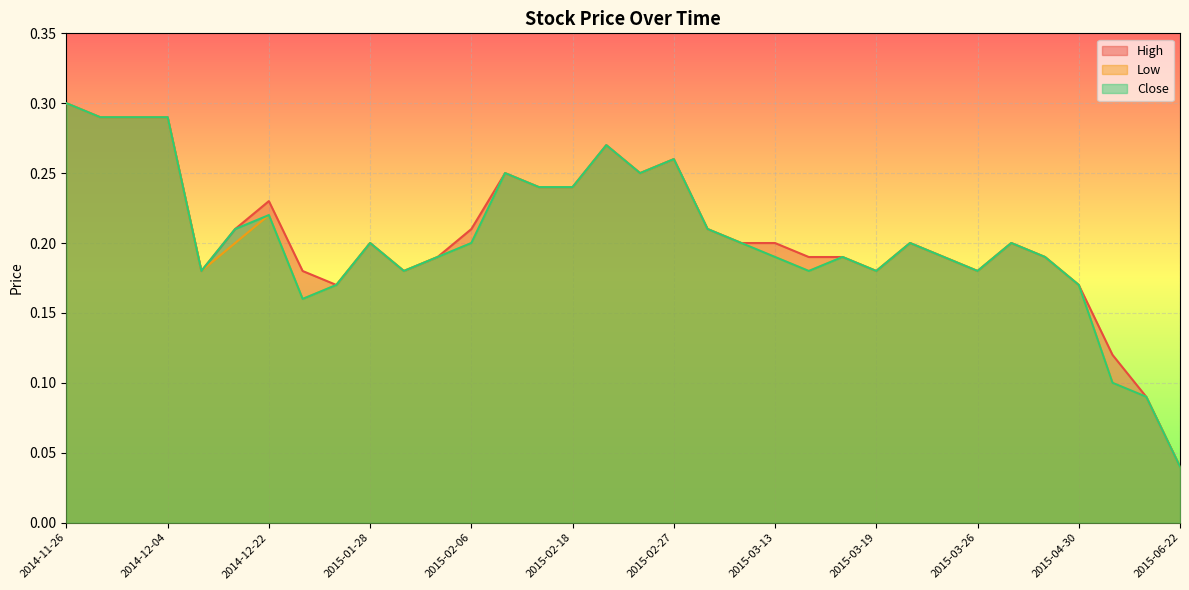

Which series has the widest spread of values?

High